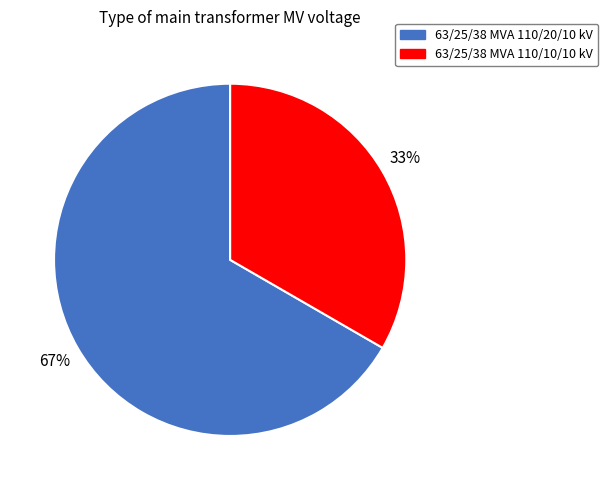

Which has a higher value, 63/25/38 MVA 110/10/10 kV or 63/25/38 MVA 110/20/10 kV?

63/25/38 MVA 110/20/10 kV